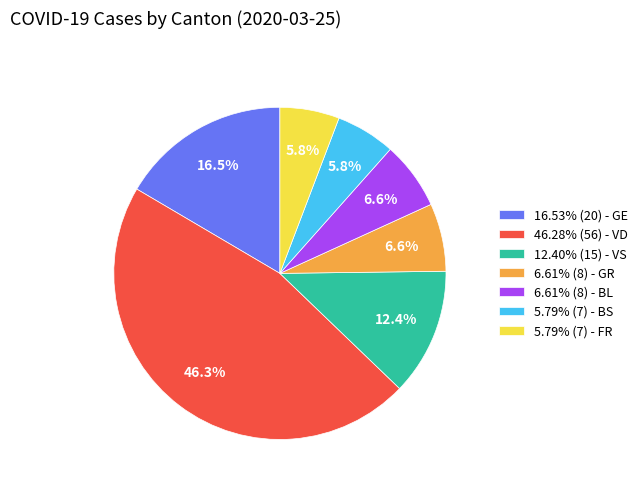

Combined, what portion of the pie is 5.79% (7) - BS and 6.61% (8) - BL?

12.4%